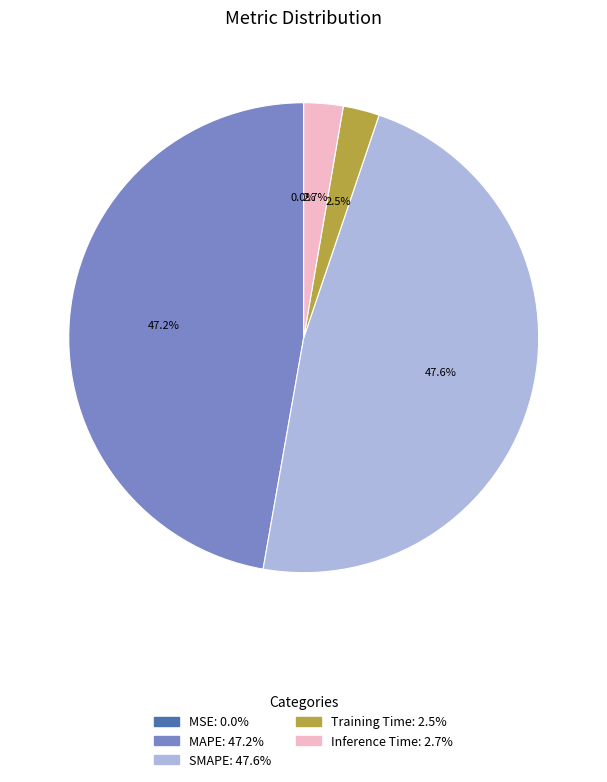

Does any single category account for the majority?

No